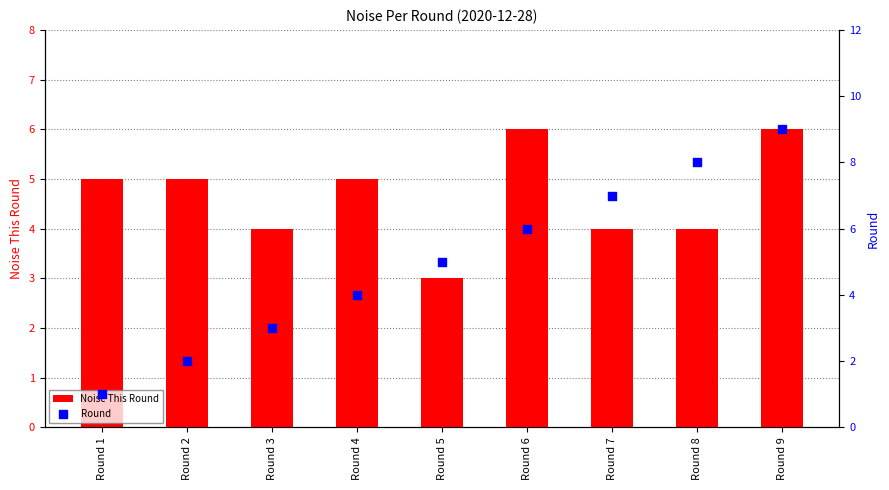

What are all the series names shown in the legend?

Noise This Round, Round